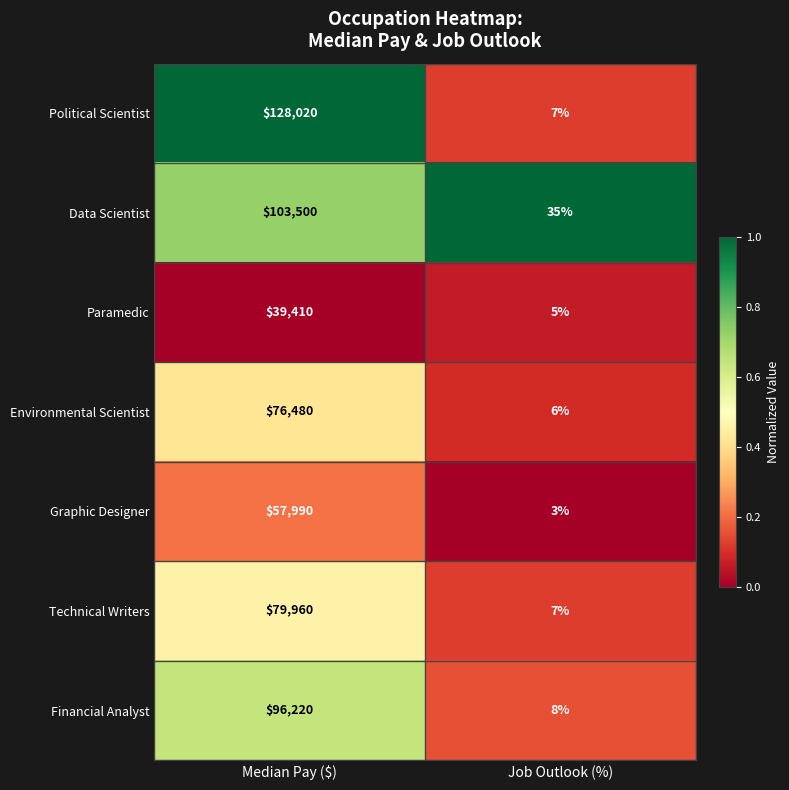

At which category is the sum across all series the highest?

Median Pay ($)